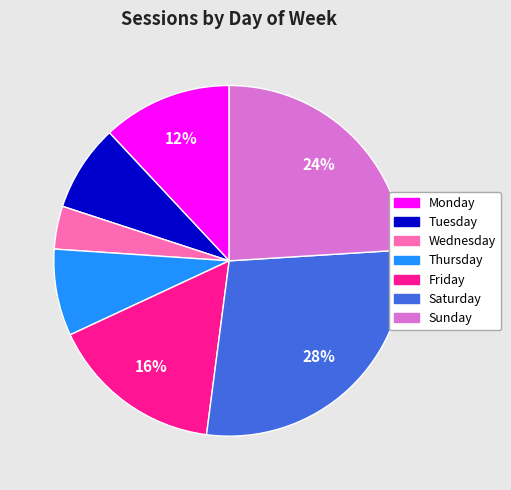

How many slices are in this pie chart?

7